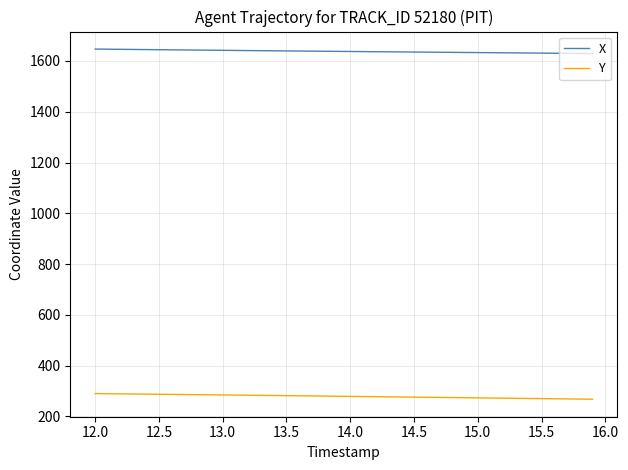

Which series has the largest total across all categories?

X